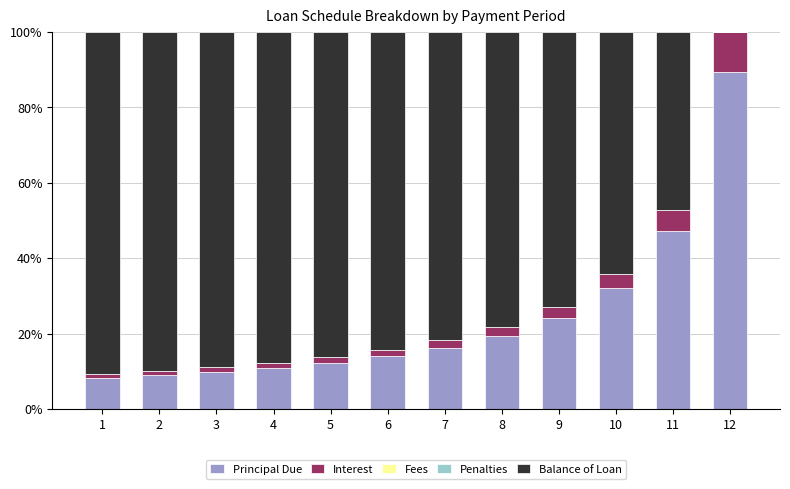

Is it true that Principal Due equals 26.0 at 7?

False